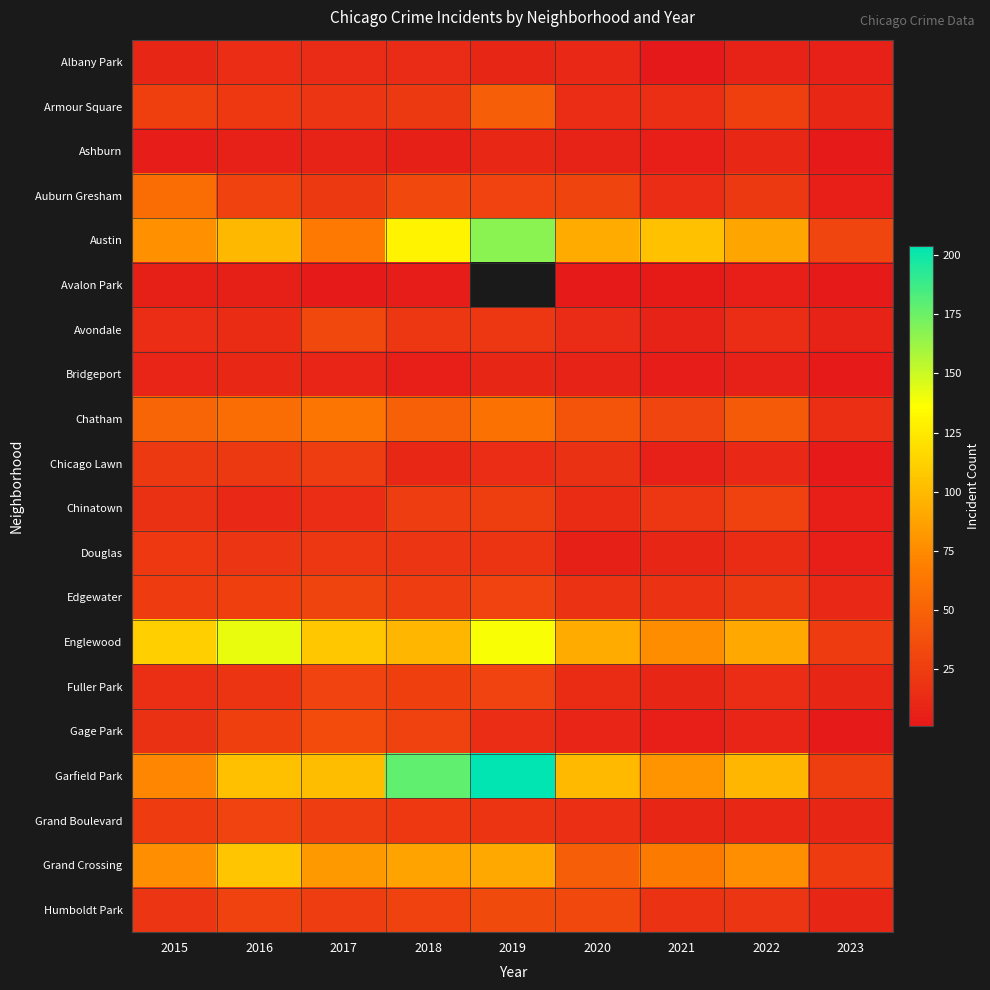

What is the spread (max minus min) of values at 2016?

136.0